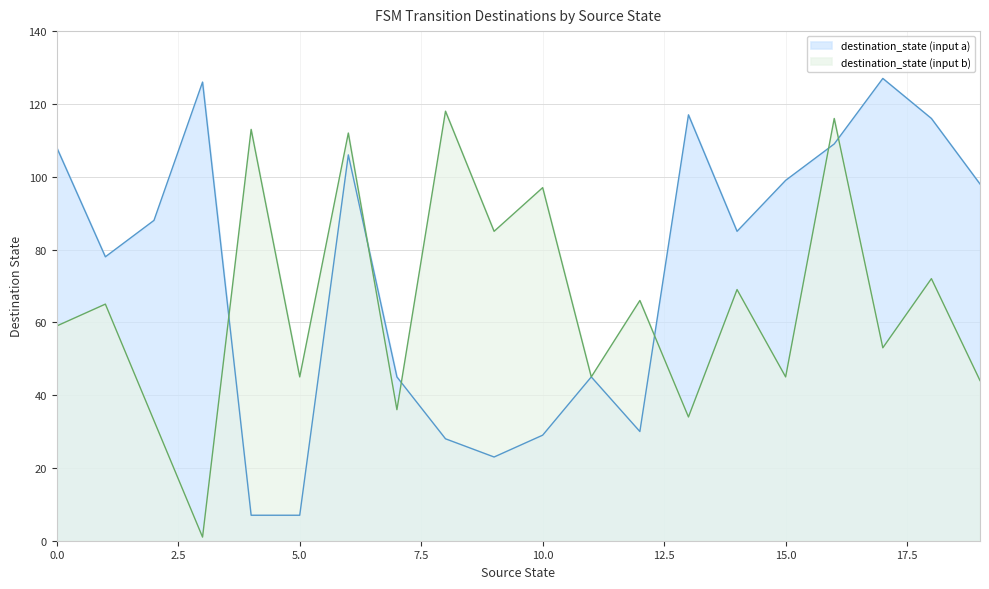

How many values in the destination_state (input a) series exceed 88?

9